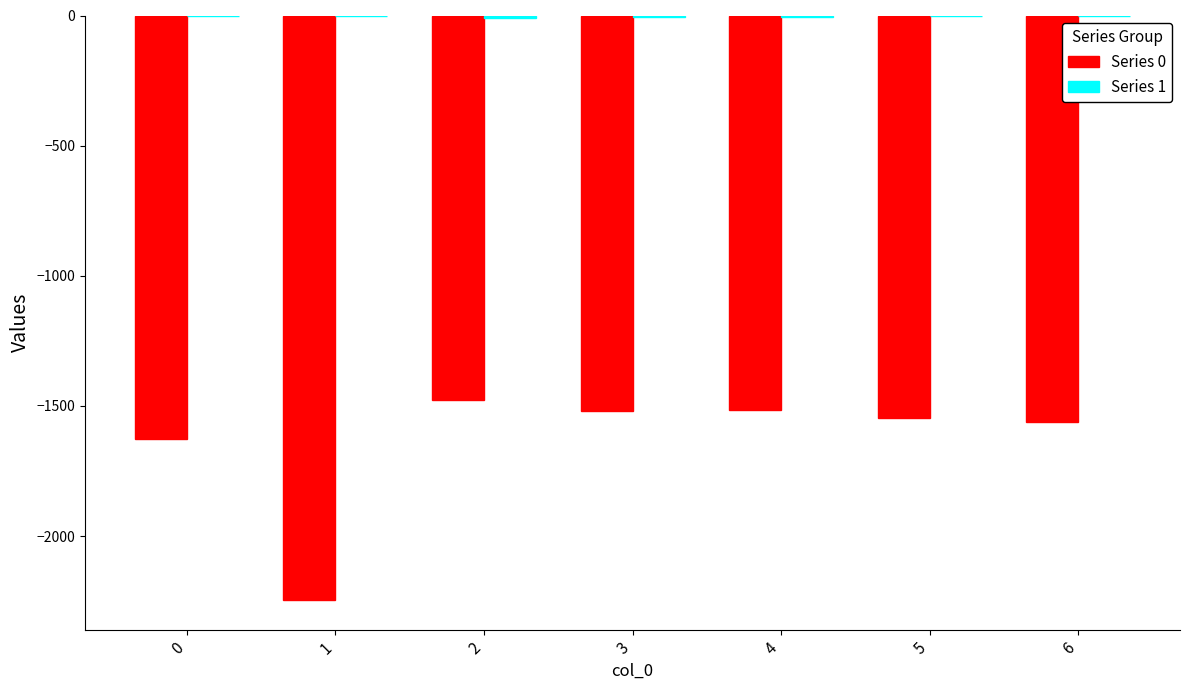

How many groups of bars are there?

7